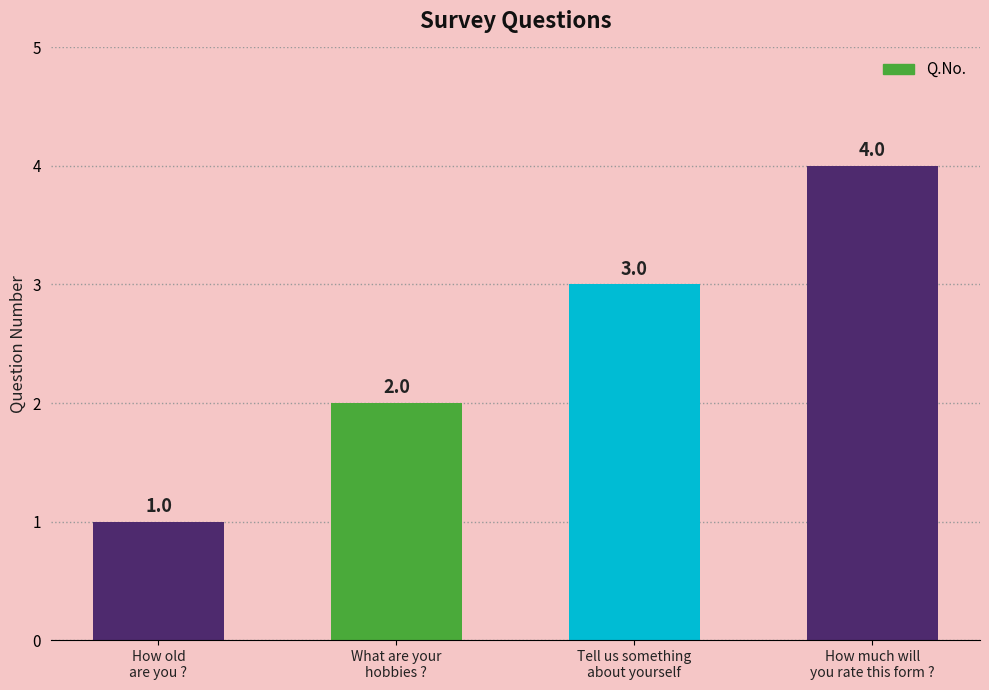

Is it true that the value at How much will
you rate this form ? is 4?

True